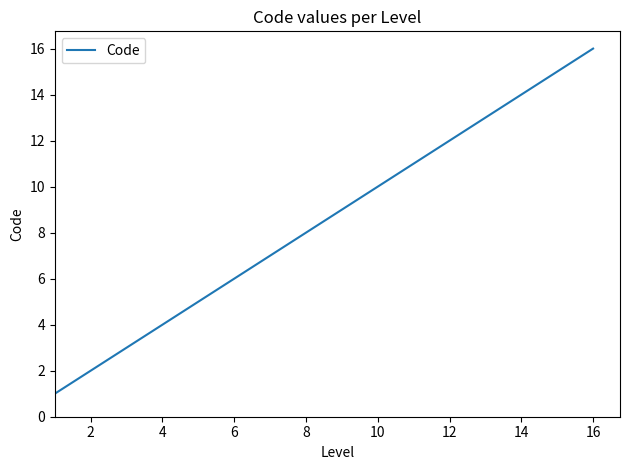

How many series are shown in this chart?

1